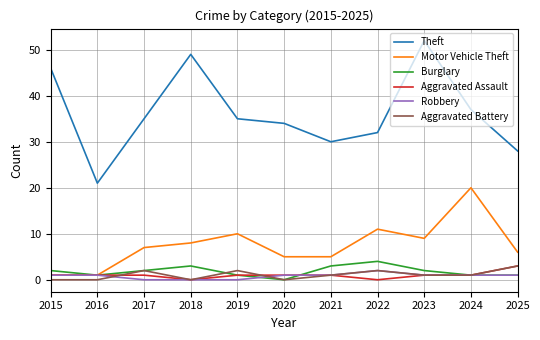

What value does the Burglary series have at 2018?

3